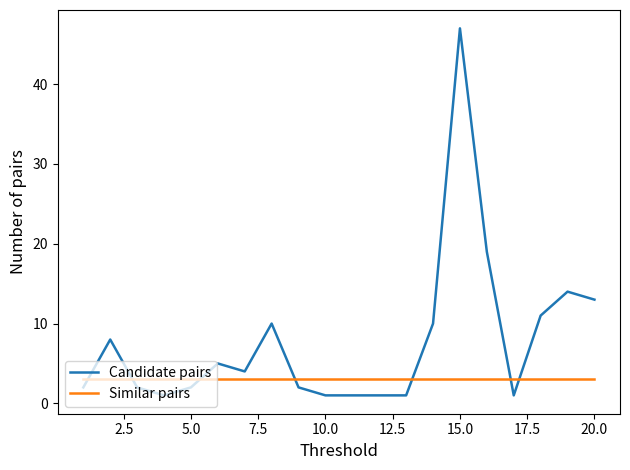

Which series has the largest range (max minus min)?

Candidate pairs